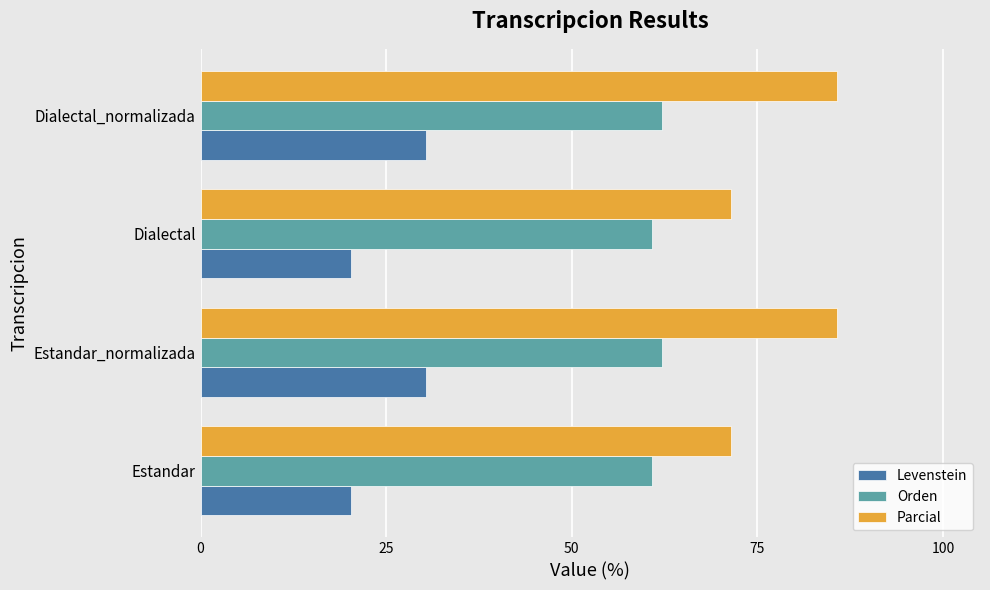

At how many categories does at least one series exceed 44?

4